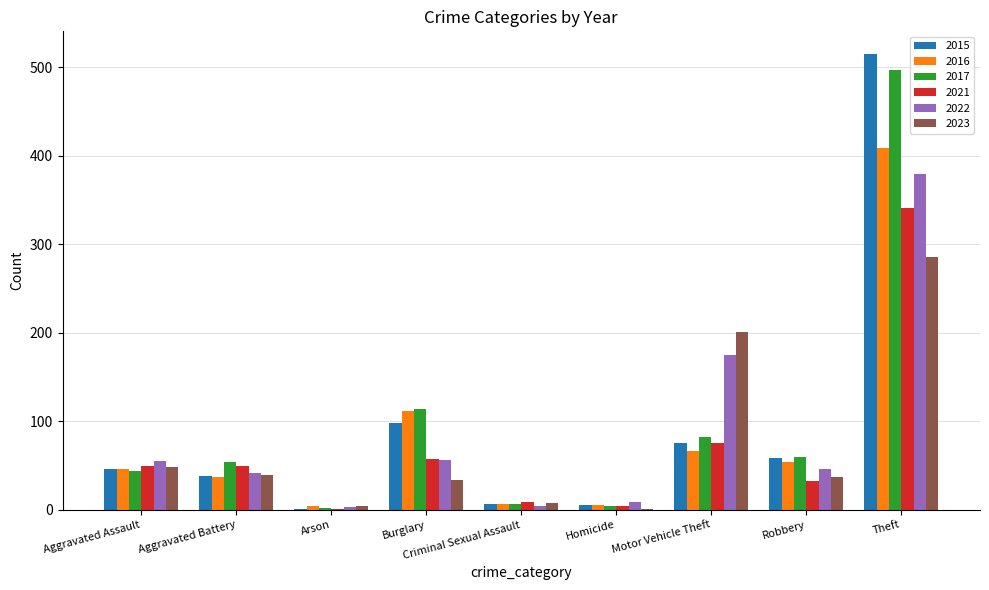

How many groups of bars are there?

9